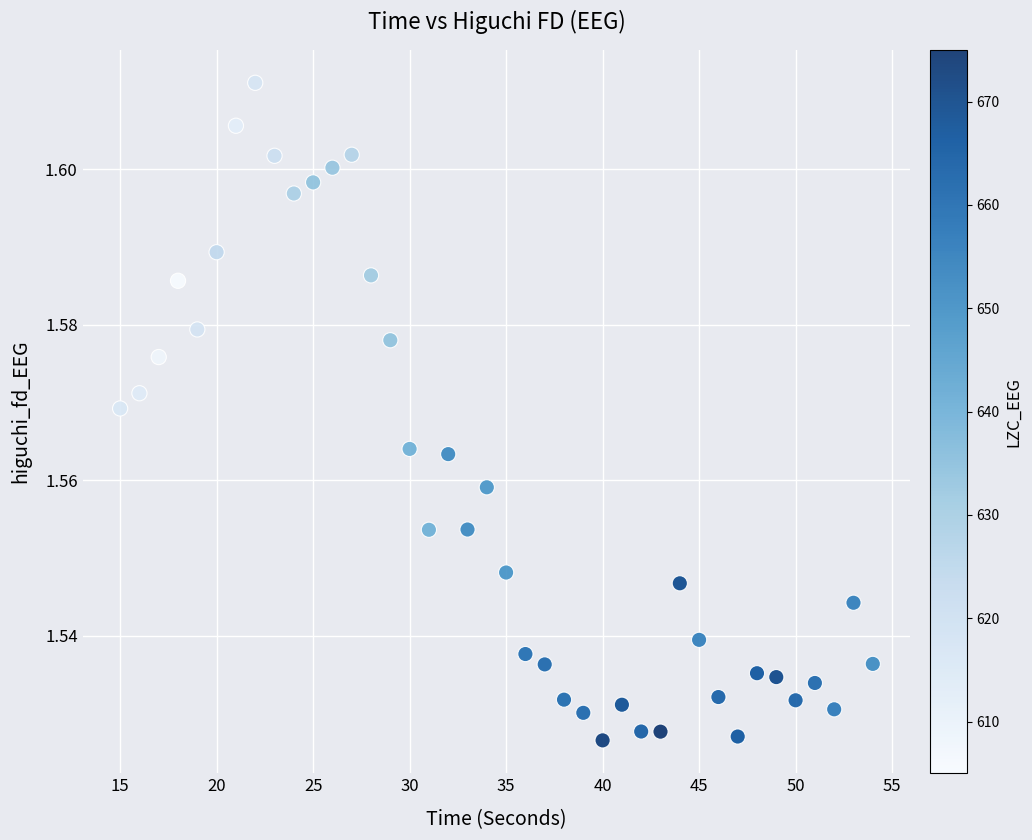

What is the range of X values (max minus min)?

39.0